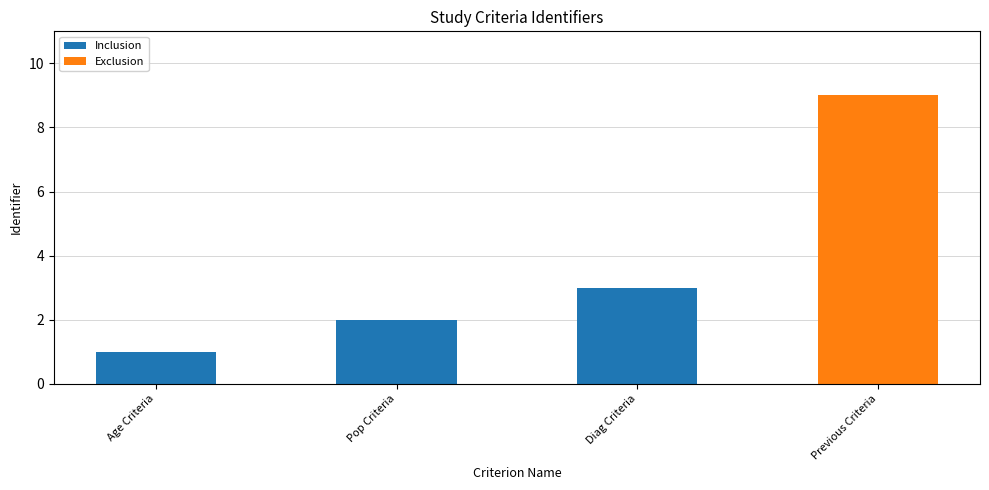

Rank the categories by value from lowest to highest.

Age Criteria, Pop Criteria, Diag Criteria